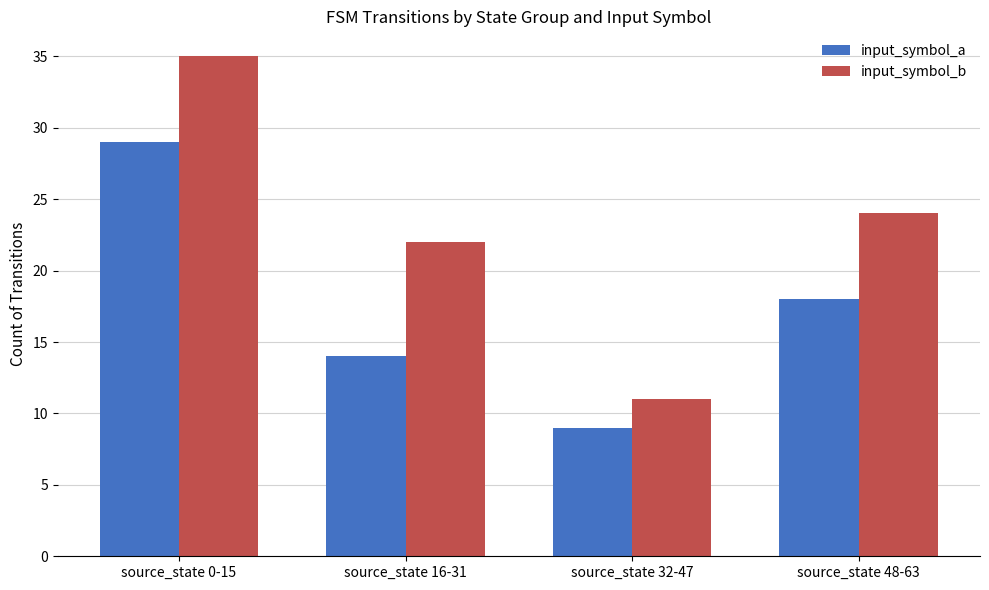

Reading left to right, what are all the values shown in this chart?

input_symbol_a: 29	14	9	18
input_symbol_b: 35	22	11	24